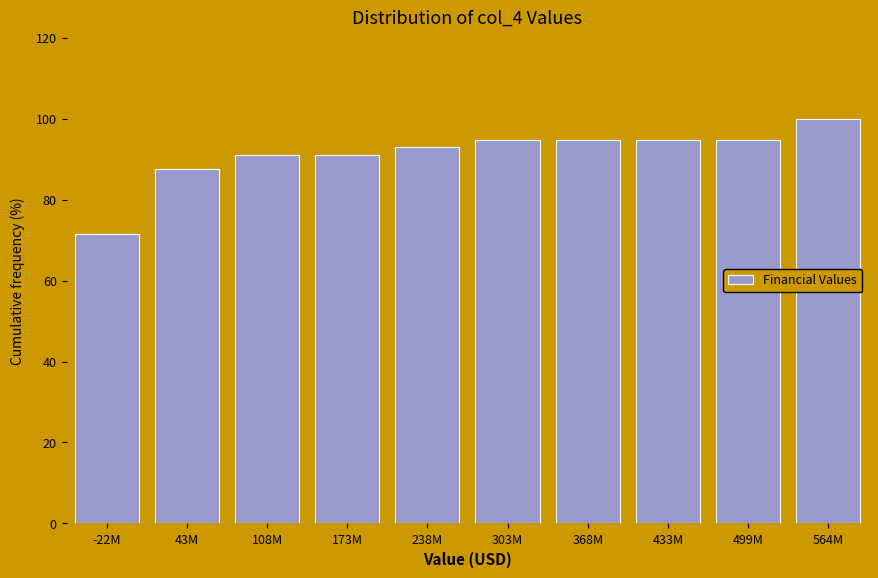

Reading right to left, extract all data points from this chart.

100.0	94.6	94.6	94.6	94.6	92.9	91.1	91.1	87.5	71.4